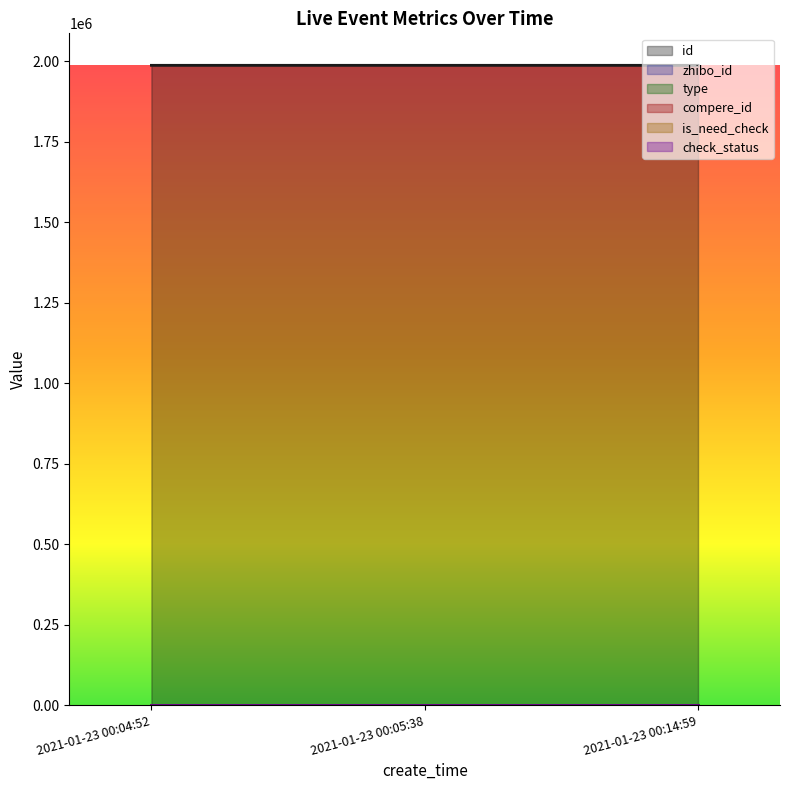

The id series shows 1987199 at 2021-01-23 00:04:52. True or false?

True